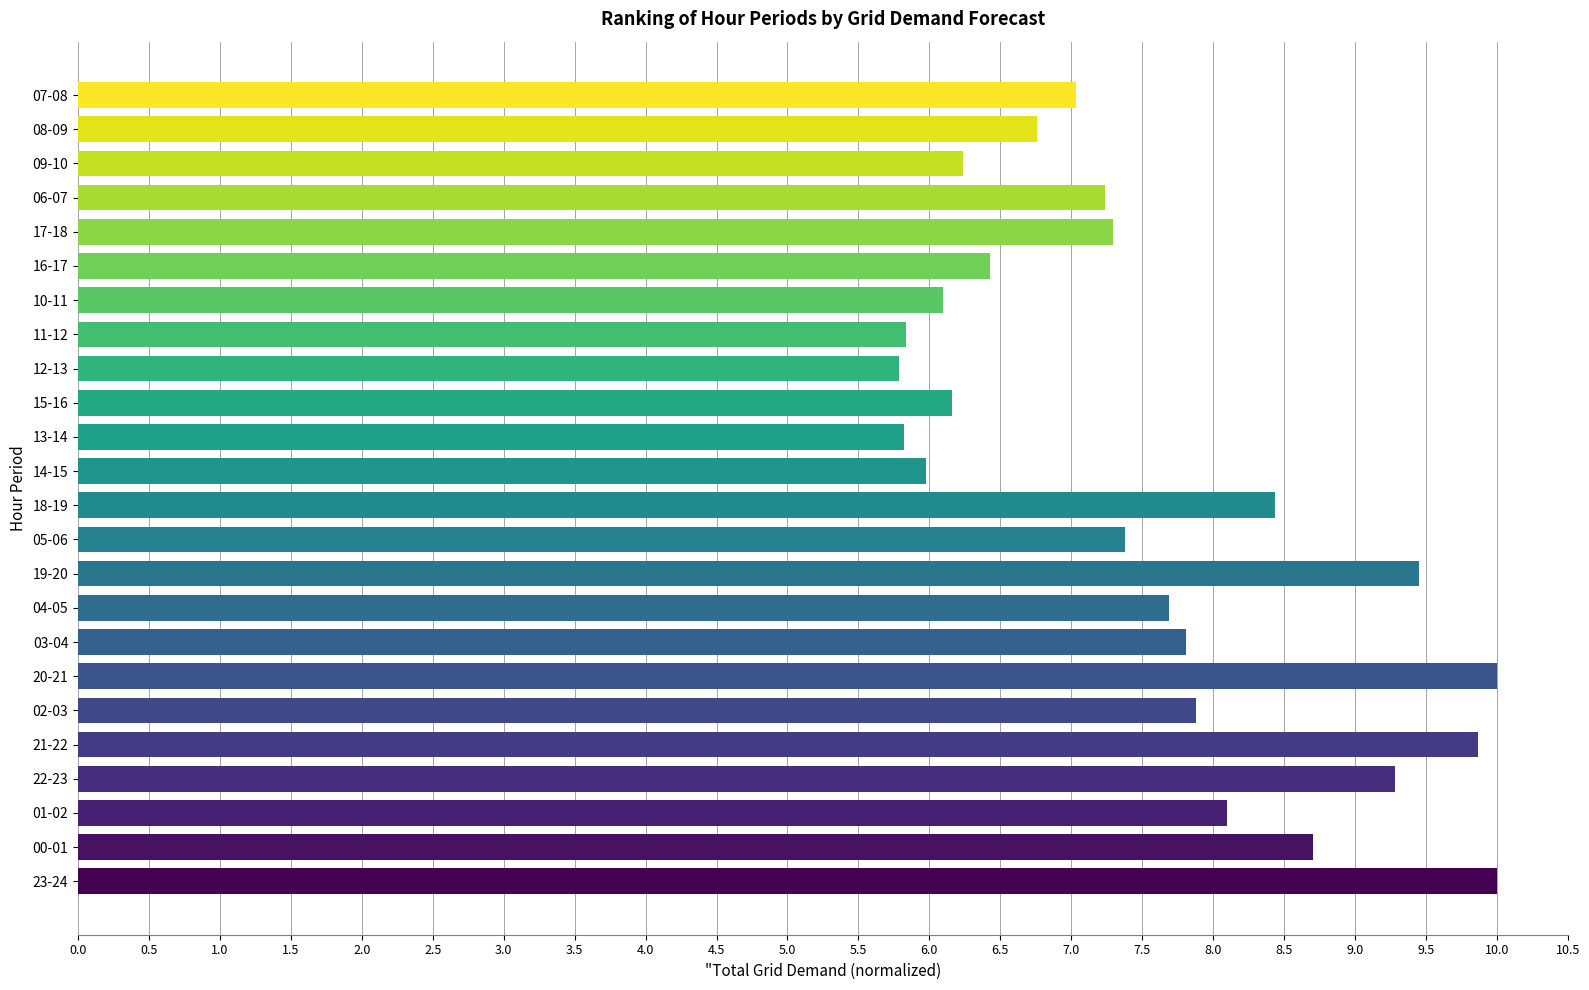

What is the sum of all values?

181.3